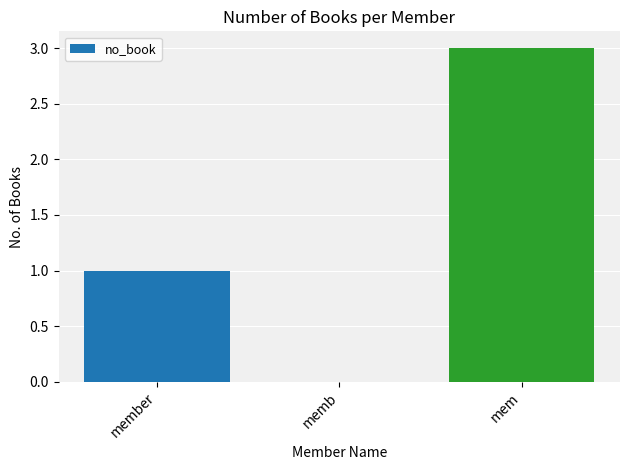

What is the maximum value shown in the chart?

3